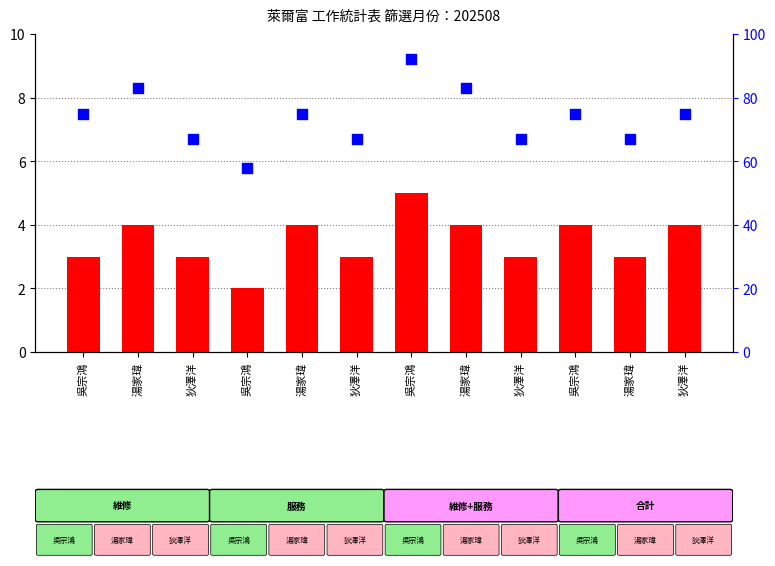

At which category is the sum across all series the highest?

吳宗鴻